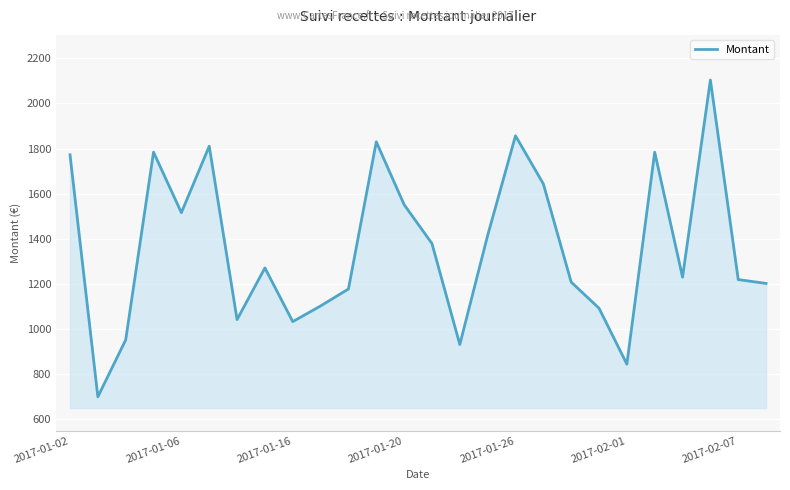

What is the difference between the maximum and minimum values?

1404.1